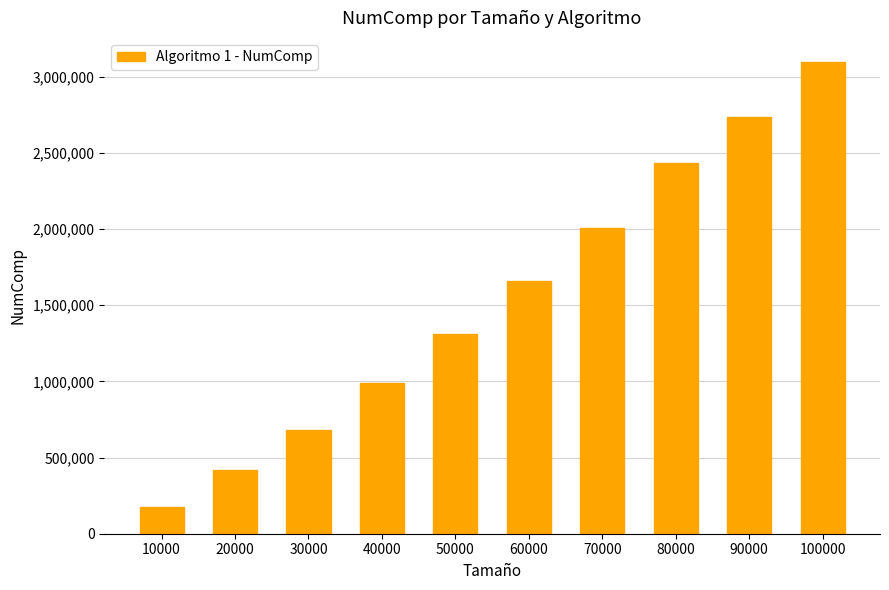

What is the difference between the maximum and minimum values?

2928220